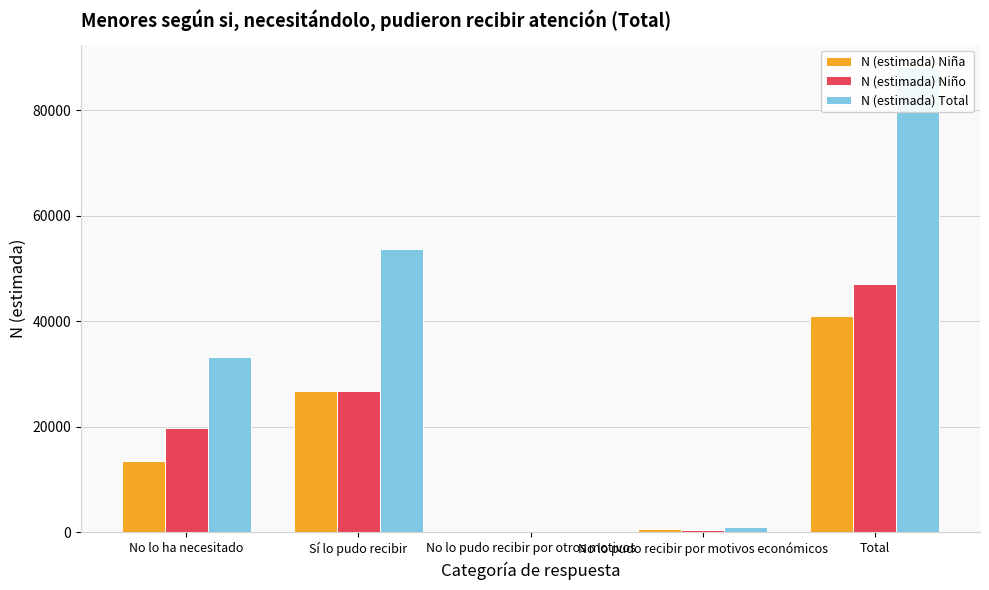

Which series has the largest total across all categories?

N (estimada) Total